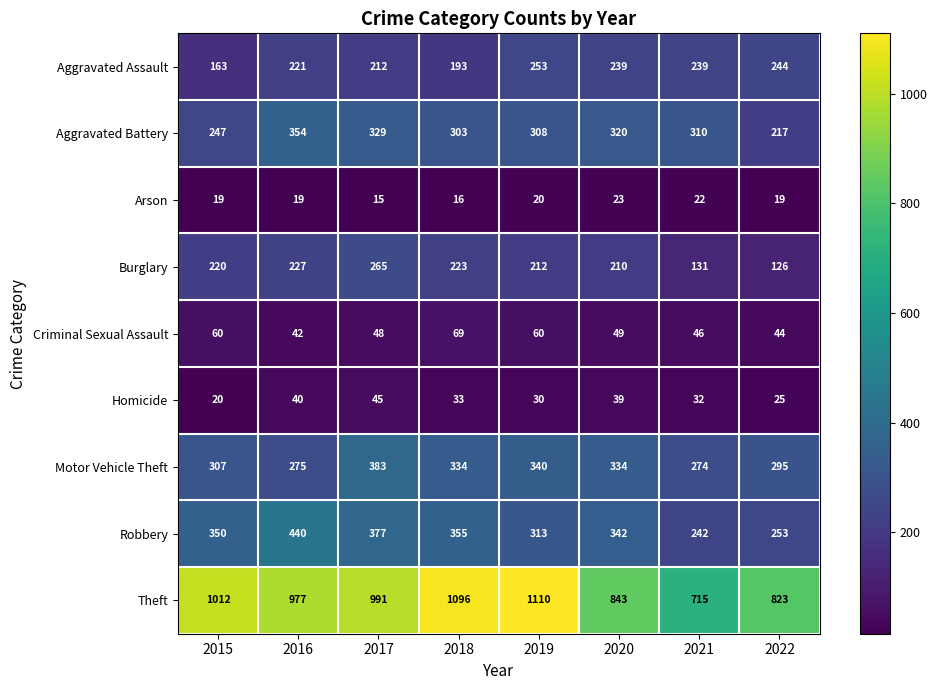

Rank the series by their maximum value, from lowest to highest.

Arson, Homicide, Criminal Sexual Assault, Aggravated Assault, Burglary, Aggravated Battery, Motor Vehicle Theft, Robbery, Theft